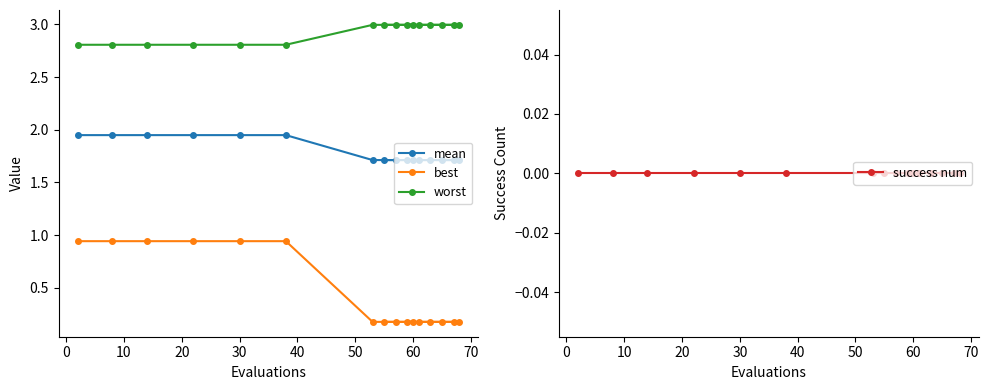

Does the chart display data point markers on the line(s)?

Yes